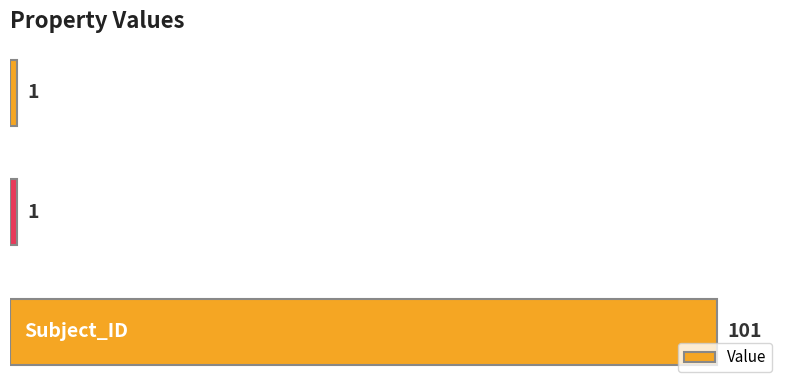

Count the values in the range 1 to 101.

3